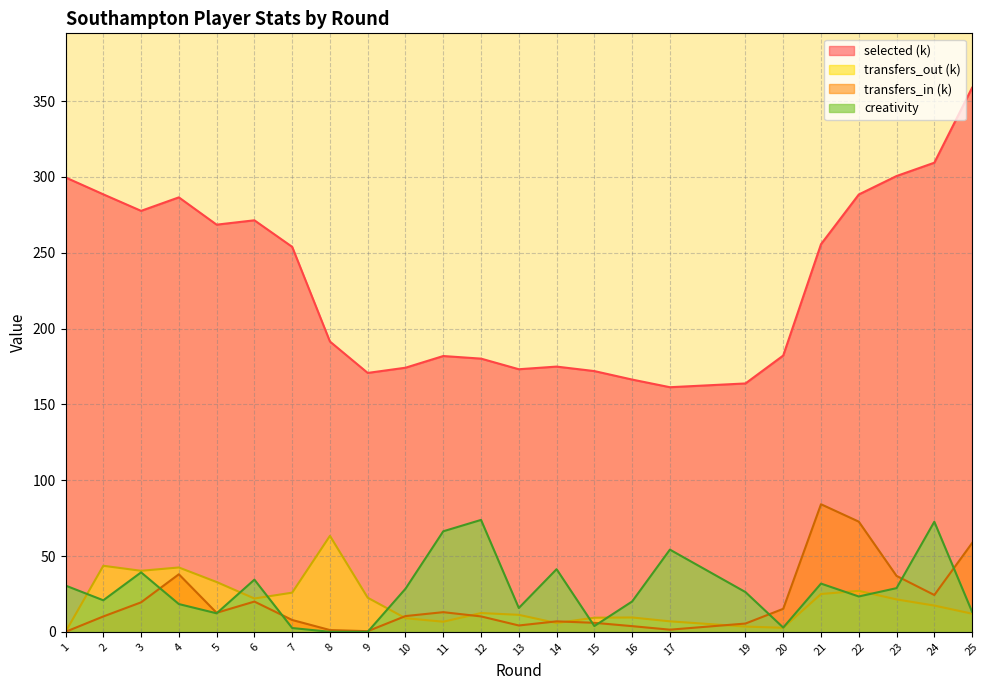

Reading right to left, extract all data points from this chart.

selected: 25=358.8	24=309.4	23=300.6	22=288.4	21=255.6	20=182.2	19=163.8	17=161.3	16=166.4	15=172.0	14=174.9	13=173.2	12=180.2	11=181.9	10=174.2	9=170.8	8=191.5	7=253.9	6=271.4	5=268.5	4=286.5	3=277.6	2=288.5	1=299.7
transfers_in: 25=58.5	24=24.3	23=36.9	22=72.7	21=84.1	20=15.2	19=5.4	17=1.4	16=3.7	15=5.9	14=6.9	13=4.2	12=10.2	11=13.0	10=10.4	9=0.4	8=1.2	7=7.8	6=19.9	5=12.5	4=38.0	3=19.4	2=10.1	1=0.0
transfers_out: 25=12.0	24=17.3	23=21.4	22=27.0	21=24.9	20=2.6	19=3.5	17=6.9	16=9.5	15=9.3	14=5.8	13=11.2	12=12.4	11=6.7	10=9.0	9=22.5	8=63.3	7=25.8	6=22.0	5=32.8	4=42.4	3=40.2	2=43.5	1=0.0
creativity: 25=13.2	24=72.6	23=28.8	22=23.3	21=31.8	20=2.8	19=26.2	17=54.2	16=20.0	15=3.8	14=41.3	13=15.7	12=73.8	11=66.3	10=28.4	9=0.0	8=0.0	7=2.5	6=34.4	5=12.2	4=18.3	3=39.2	2=20.8	1=30.5